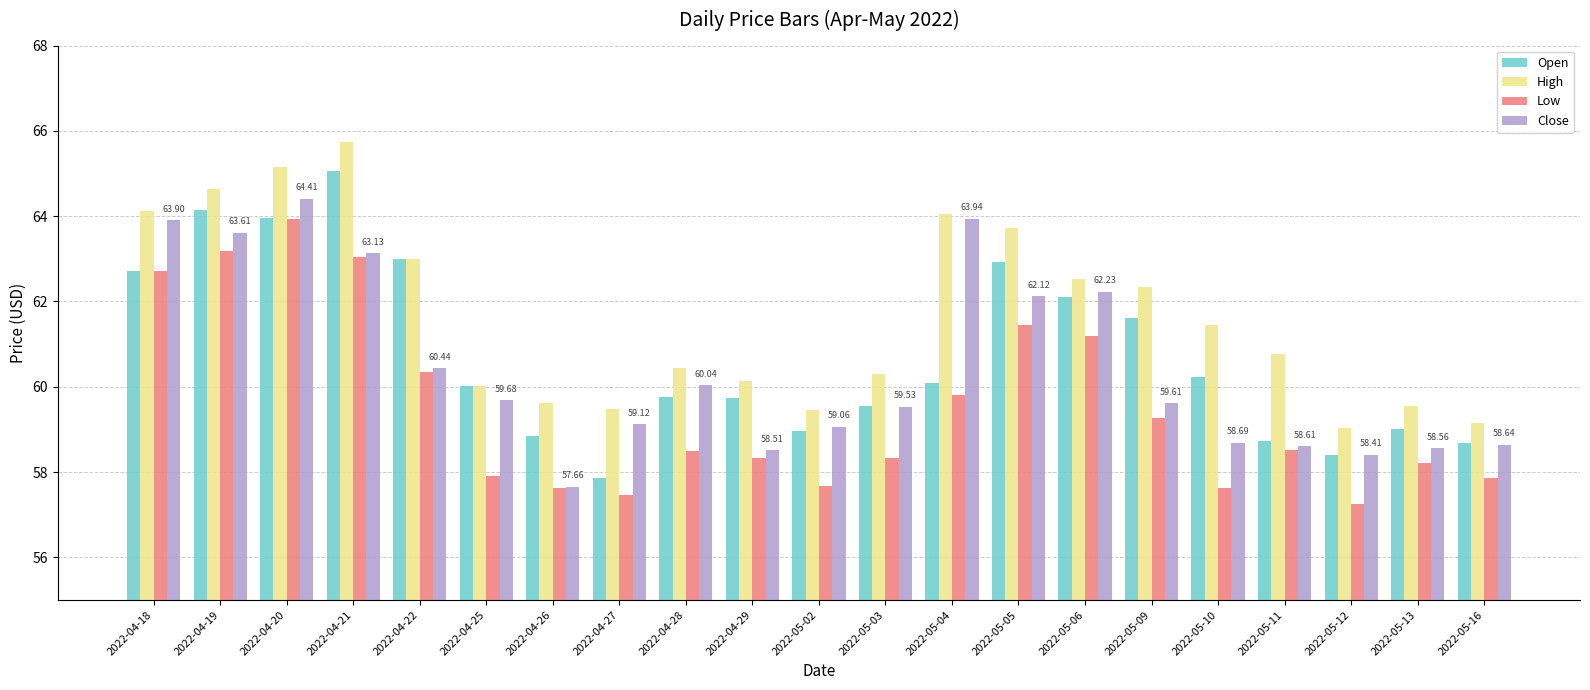

What is the difference between the highest and lowest values at 2022-04-27?

2.0